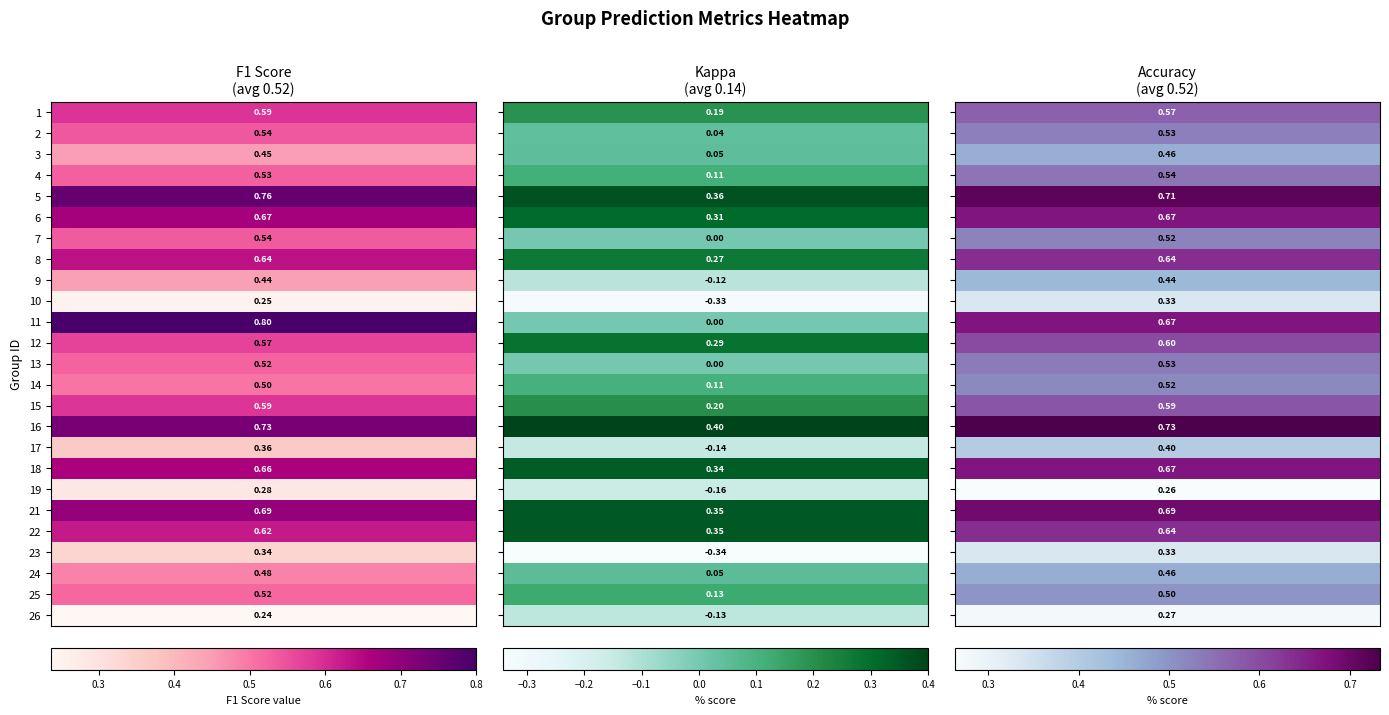

Reading left to right, list all the values displayed in this chart.

f1: 0.6	0.5	0.4	0.5	0.8	0.7	0.5	0.6	0.4	0.2	0.8	0.6	0.5	0.5	0.6	0.7	0.4	0.7	0.3	0.7	0.6	0.3	0.5	0.5	0.2
kappa: 0.2	0.0	0.0	0.1	0.4	0.3	0.0	0.3	-0.1	-0.3	0.0	0.3	0.0	0.1	0.2	0.4	-0.1	0.3	-0.2	0.4	0.4	-0.3	0.1	0.1	-0.1
accuracy: 0.6	0.5	0.5	0.5	0.7	0.7	0.5	0.6	0.4	0.3	0.7	0.6	0.5	0.5	0.6	0.7	0.4	0.7	0.3	0.7	0.6	0.3	0.5	0.5	0.3